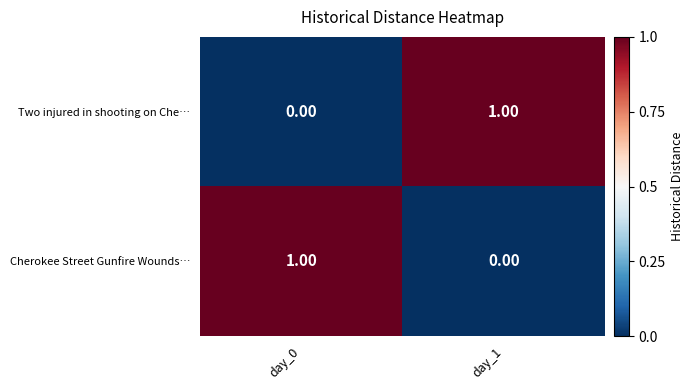

How many series are shown in this chart?

2